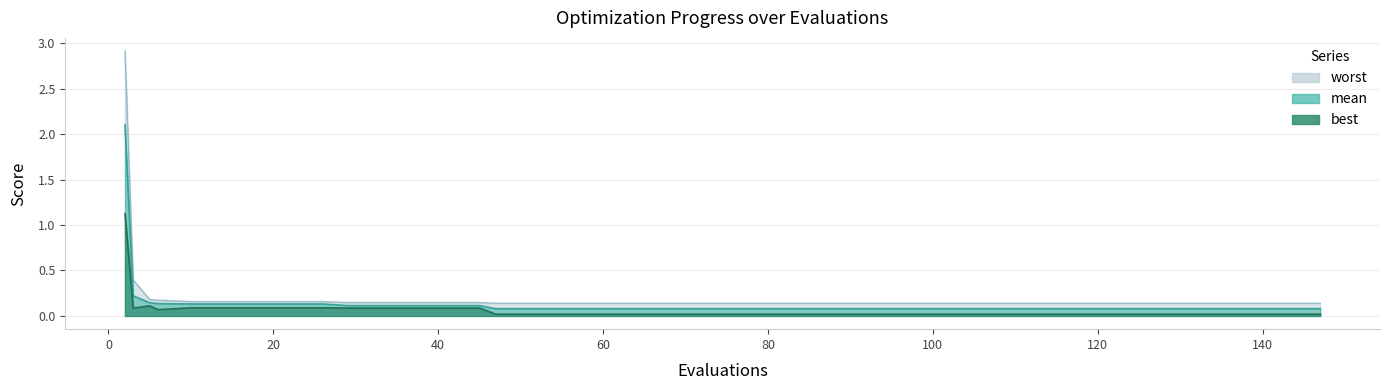

At which category does the chart reach its minimum across all series?

47